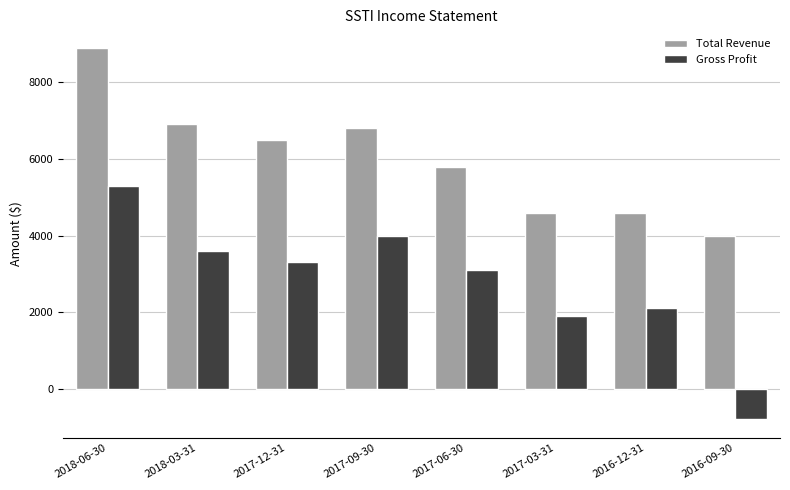

What is the difference between the maximum and minimum values in the Total Revenue series?

4900